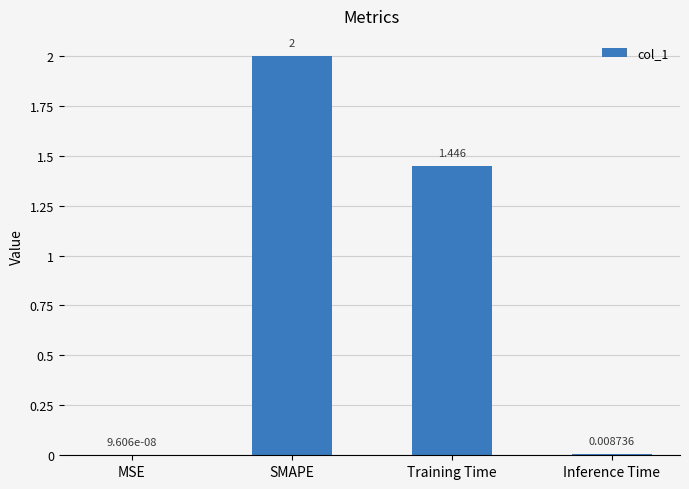

What is the greatest value displayed?

2.0